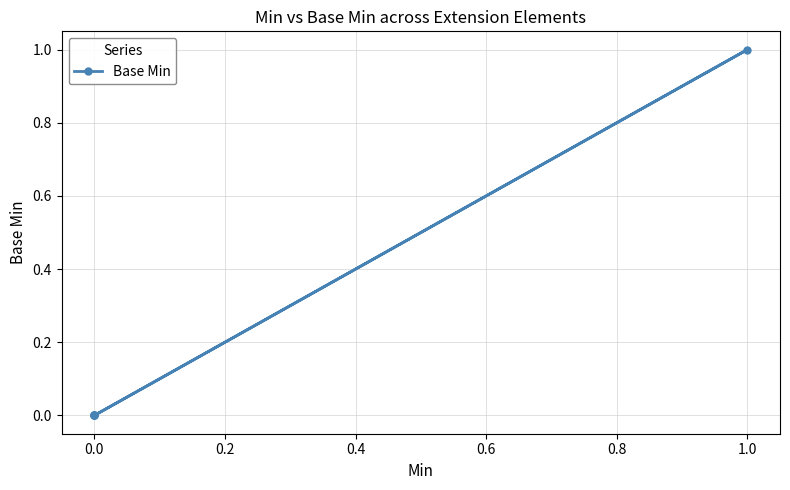

How many positive values are there?

1